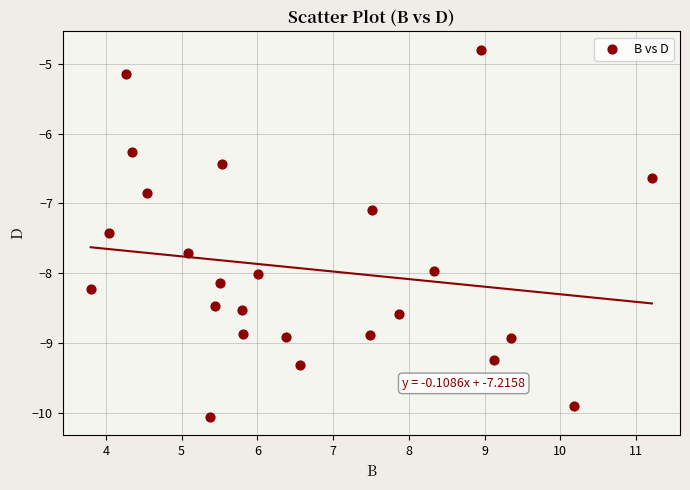

What Y value in the scatter plot is closest to -7?

-7.1